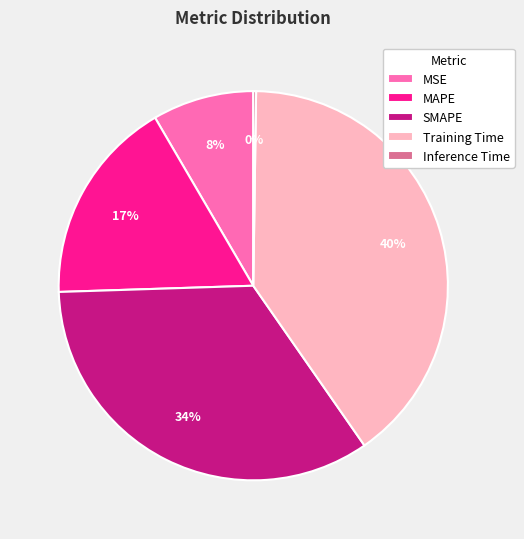

Does Training Time account for over 50% of the chart?

No